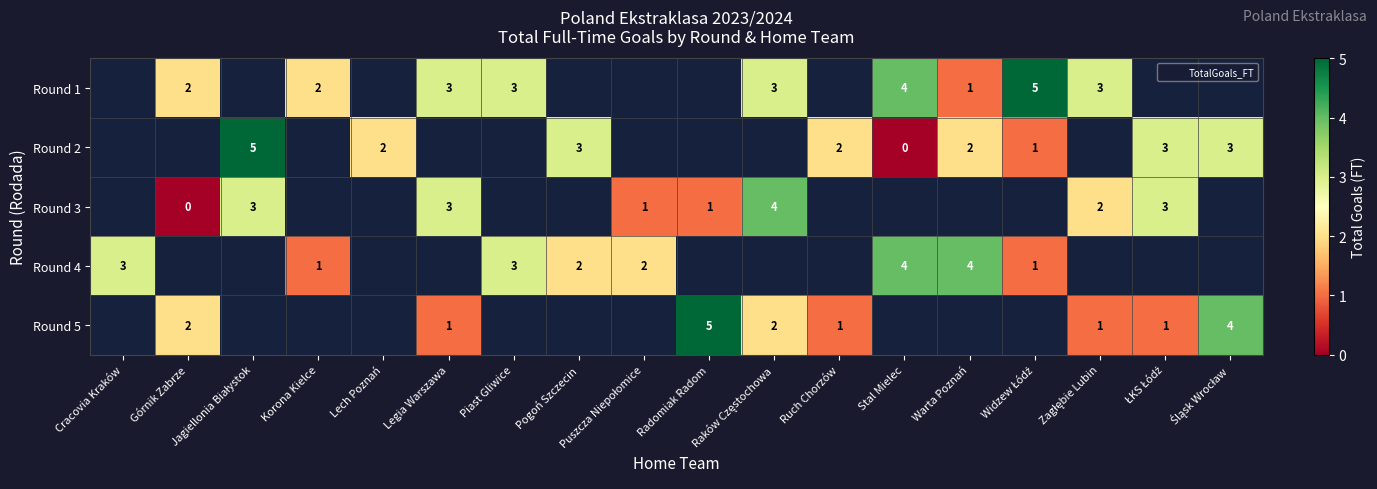

True or false: Round 5 has a value of 1.0 at Zagłębie Lubin.

True